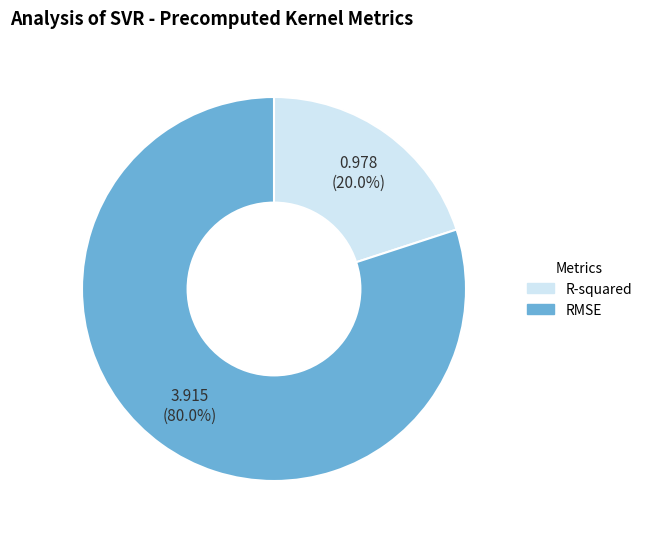

Rank the categories by value from highest to lowest.

RMSE, R-squared